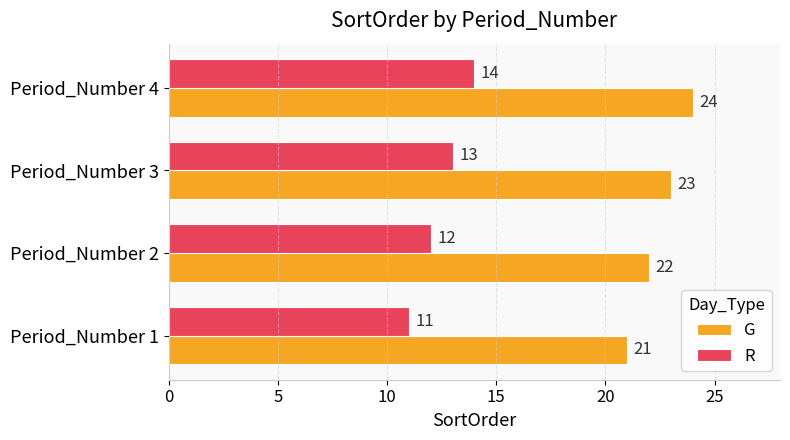

The value of G at Period_Number 2 is 30. True or false?

False